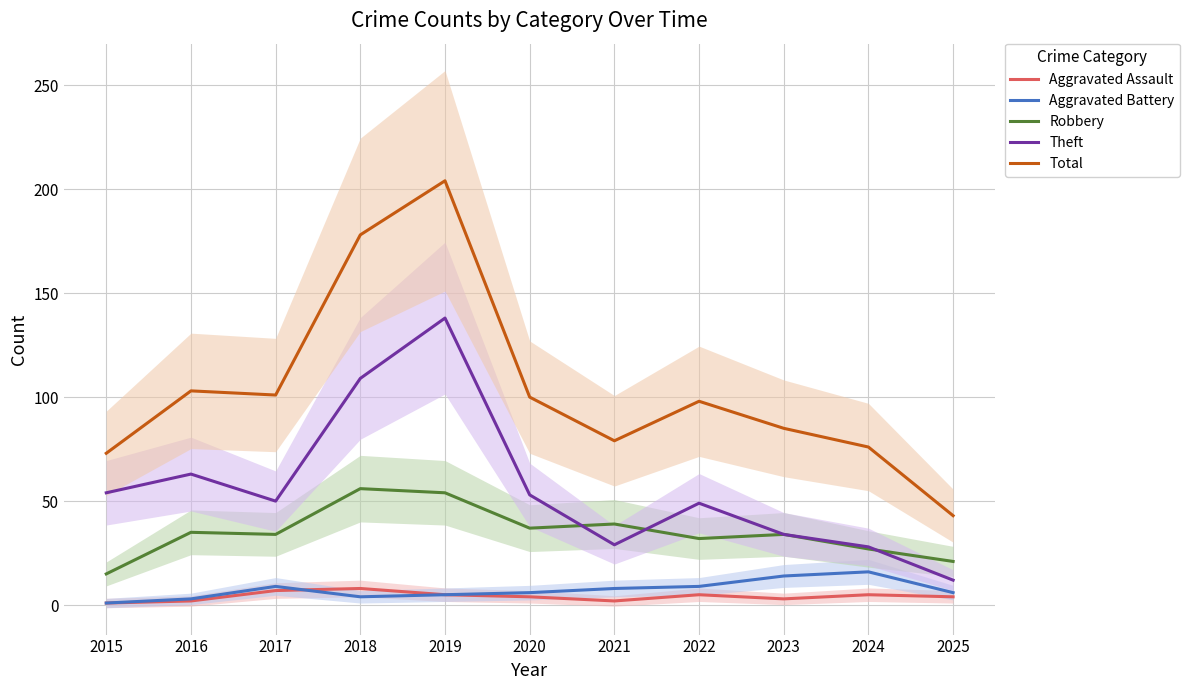

True or false: Total and Theft intersect in this chart.

False